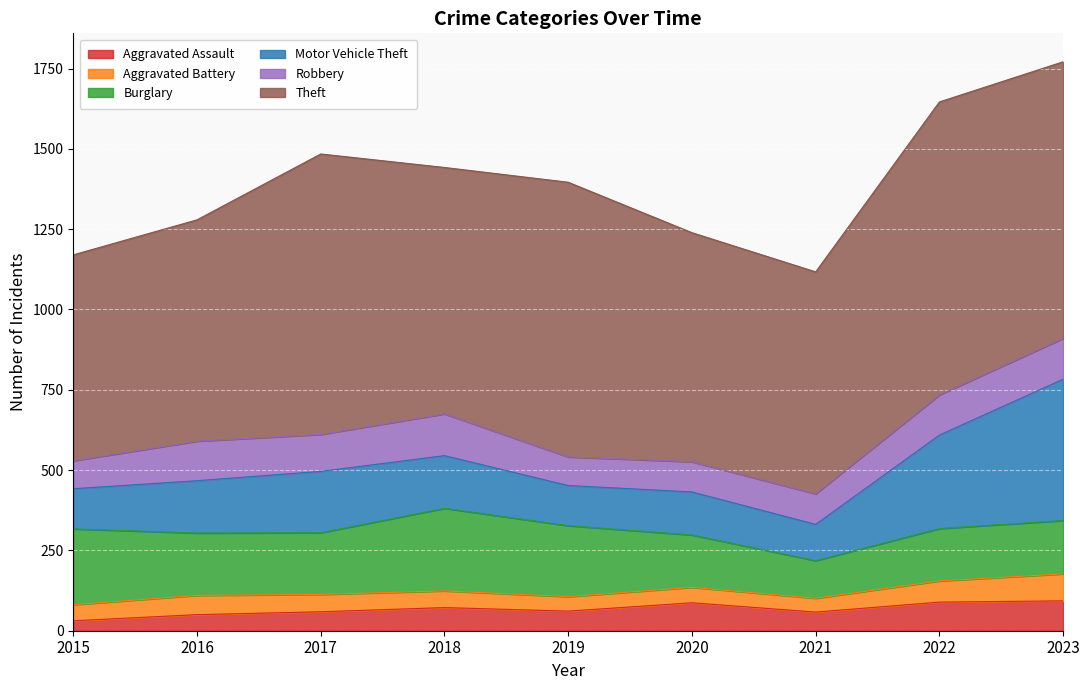

List the labels in order of Burglary value, smallest first.

2021, 2020, 2022, 2023, 2017, 2016, 2019, 2015, 2018